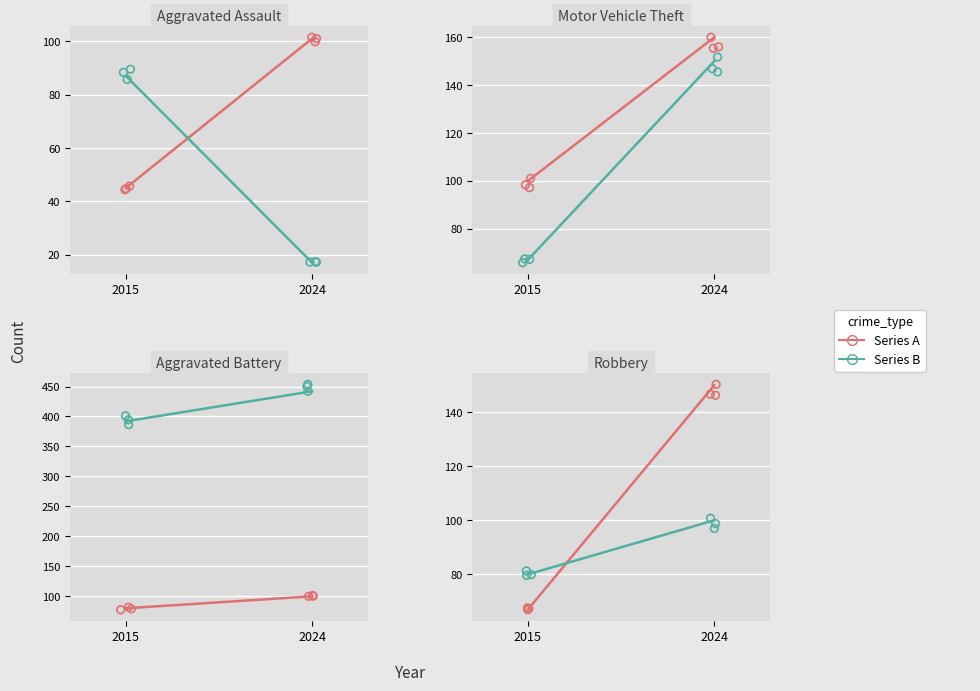

Is the value of Series A at 2015 greater than the value of Series B at 2024?

No